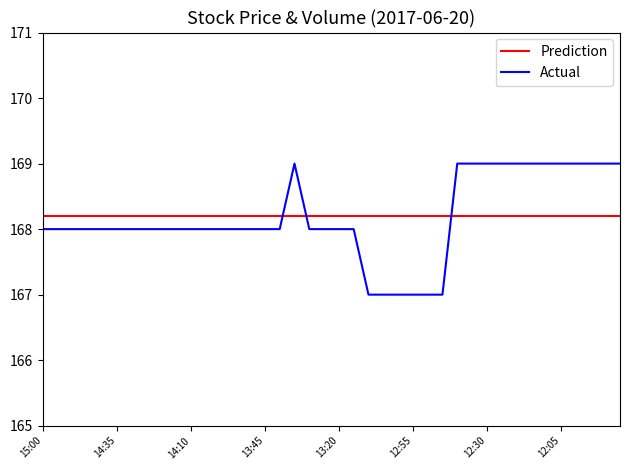

Which series has the largest range (max minus min)?

Actual